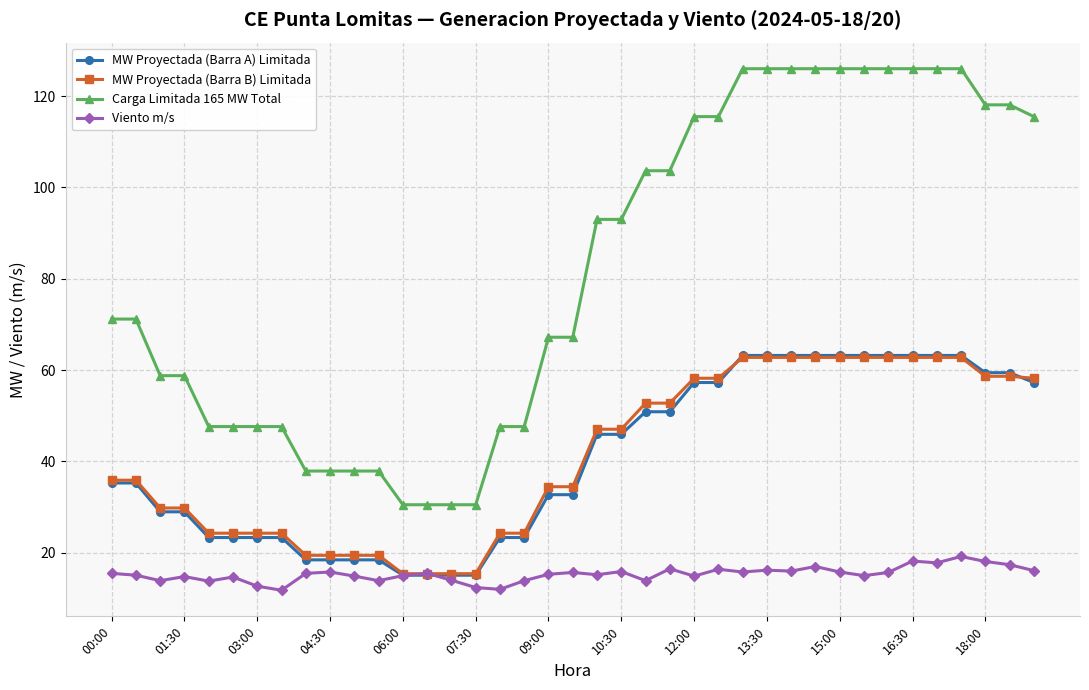

What is the smallest value displayed?

11.8